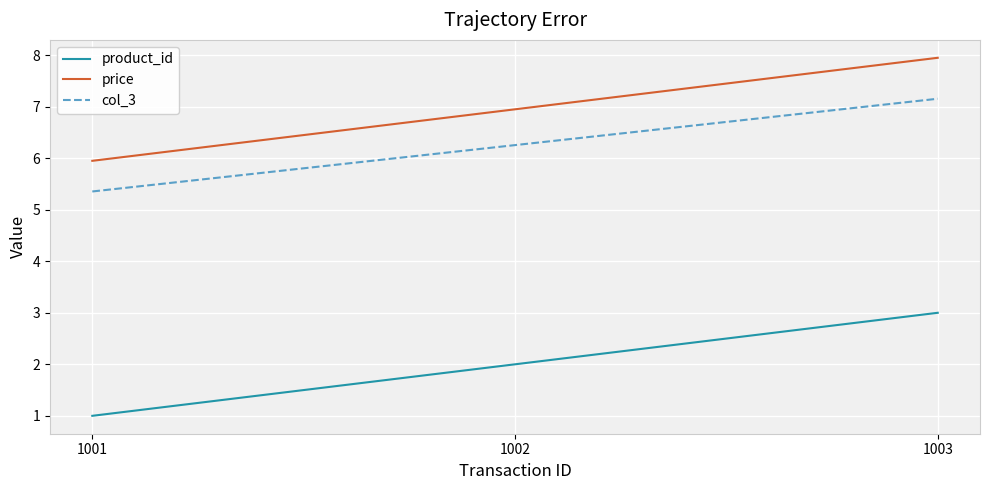

Reading right to left, list all the values displayed in this chart.

product_id: 3.0	2.0	1.0
price: 8.0	7.0	6.0
col_3: 7.2	6.3	5.4